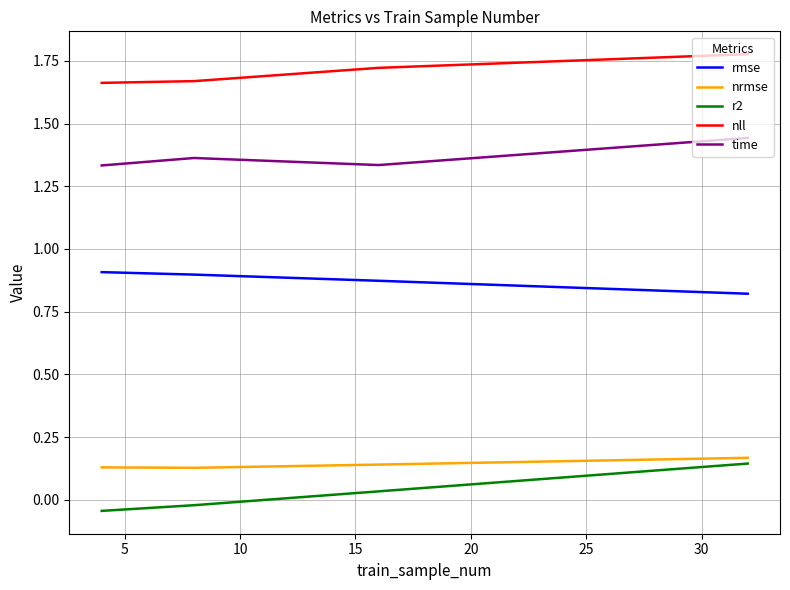

Which series has the largest total across all categories?

nll